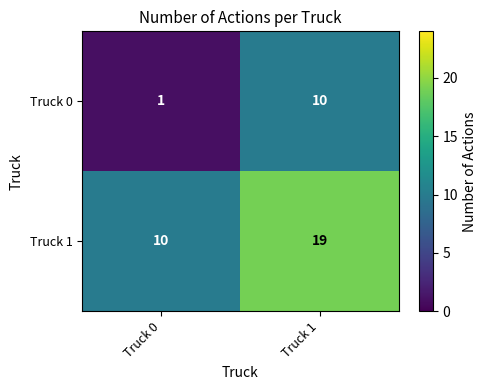

At which label does Truck 0 reach its peak?

Truck 1